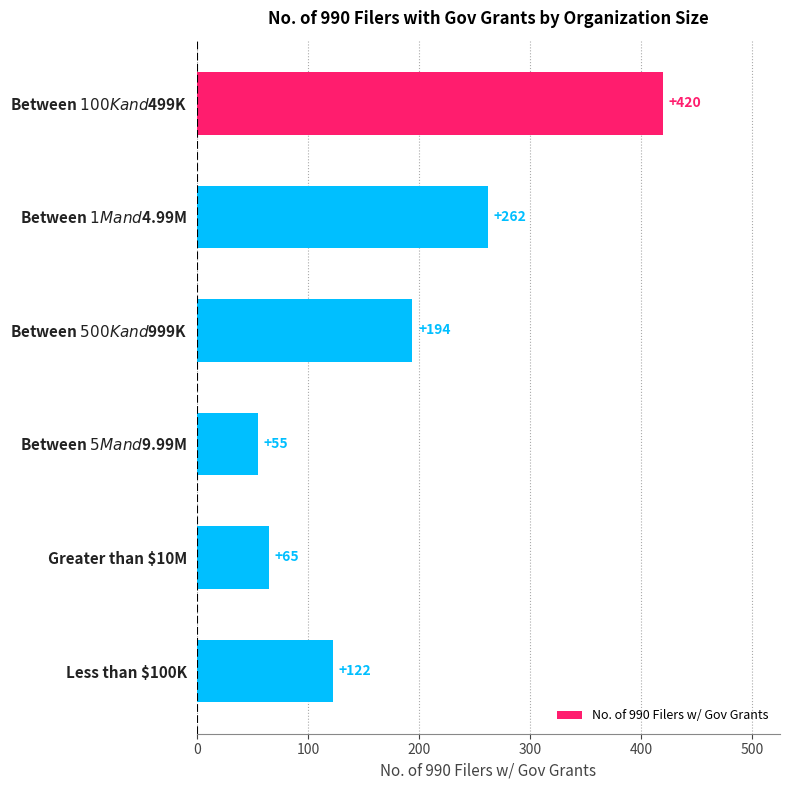

Reading top to bottom, transcribe all the data shown in this chart.

420	262	194	55	65	122